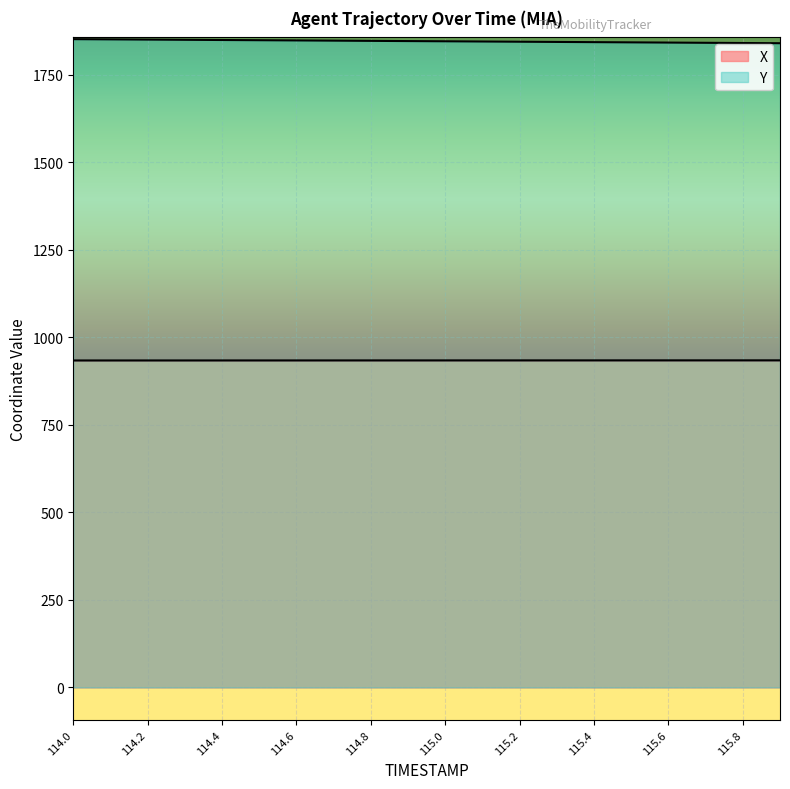

Count the number of categories in the chart.

20